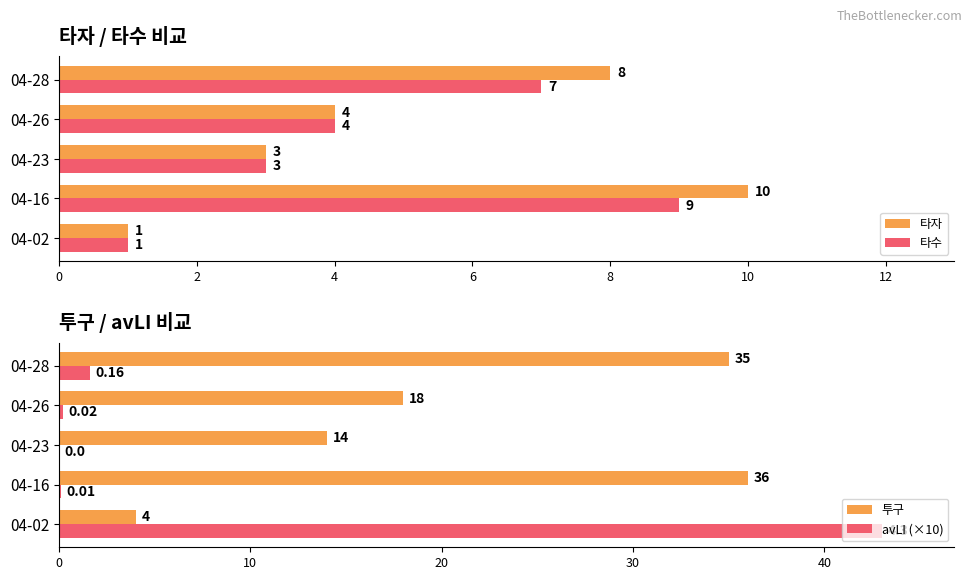

Which series has the largest total across all categories?

투구